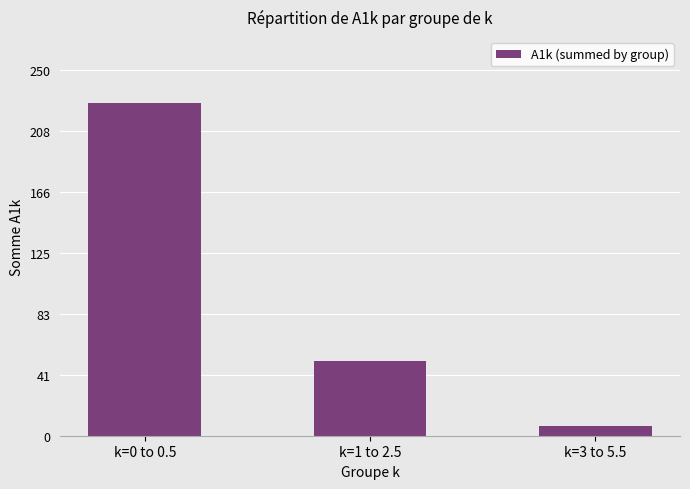

At which label does the data first exceed 50?

k=0 to 0.5